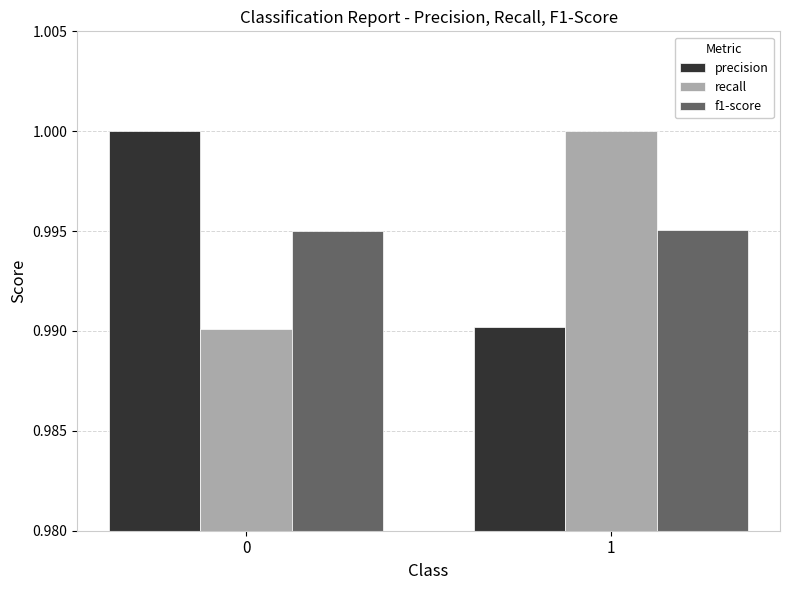

Is the value of f1-score at 0 greater than the value of recall at 1?

No